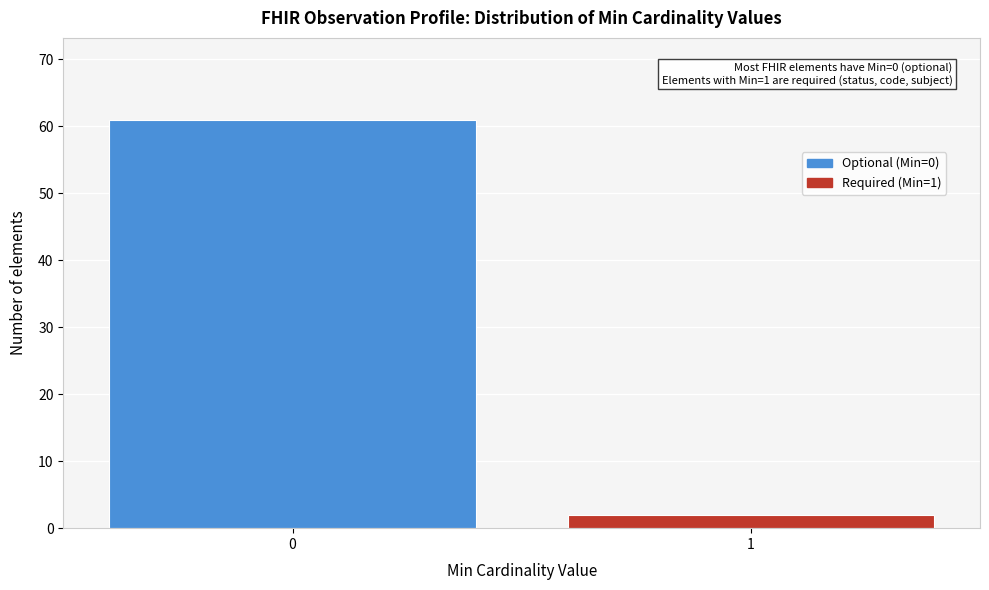

Reading left to right, transcribe all the data shown in this chart.

61	2